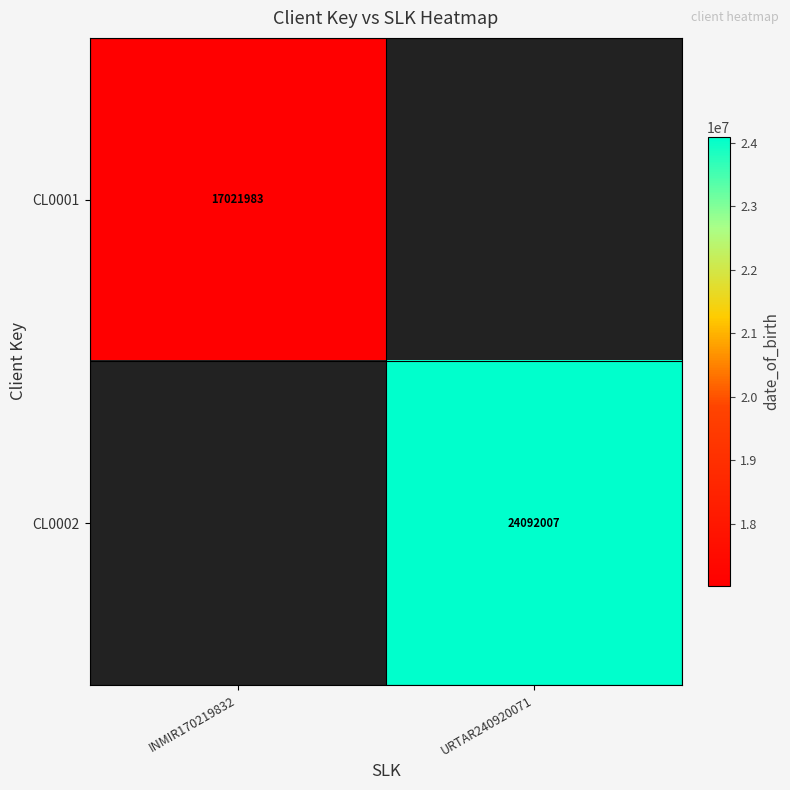

Is it true that CL0002 equals 8818990 at URTAR240920071?

False